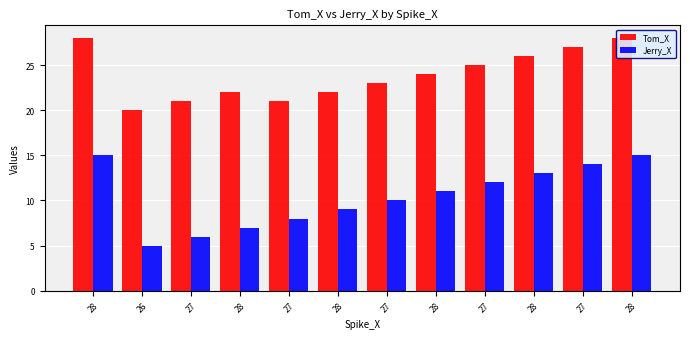

Reading left to right, list all the values displayed in this chart.

Tom_X: 28=28	26=20	27=21	28=22	27=21	28=22	27=23	28=24	27=25	28=26	27=27	28=28
Jerry_X: 28=15	26=5	27=6	28=7	27=8	28=9	27=10	28=11	27=12	28=13	27=14	28=15